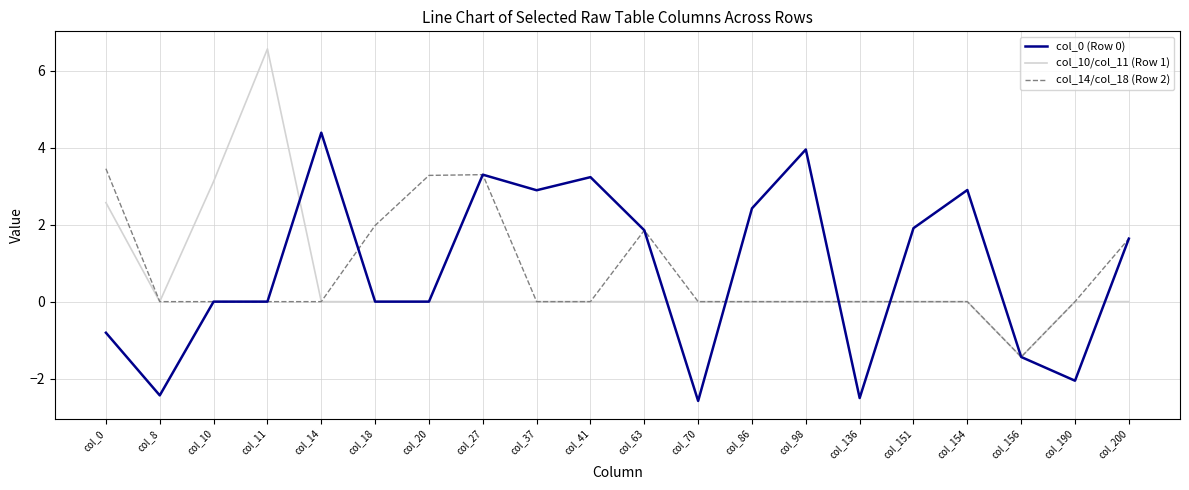

What are all the series names shown in the legend?

col_0 (Row 0), col_10/col_11 (Row 1), col_14/col_18 (Row 2)